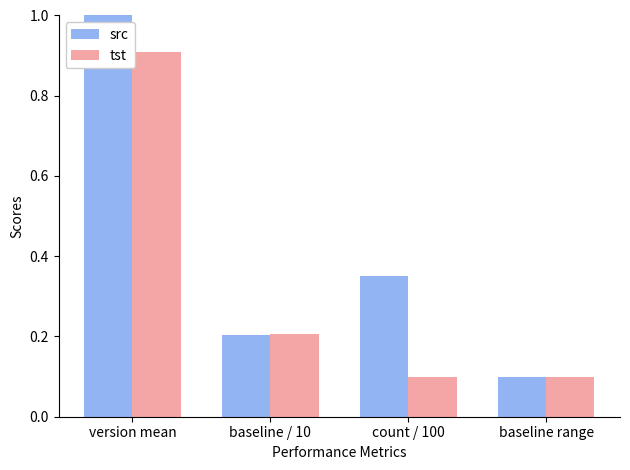

What is the label of the 1st bar from the right?

baseline range